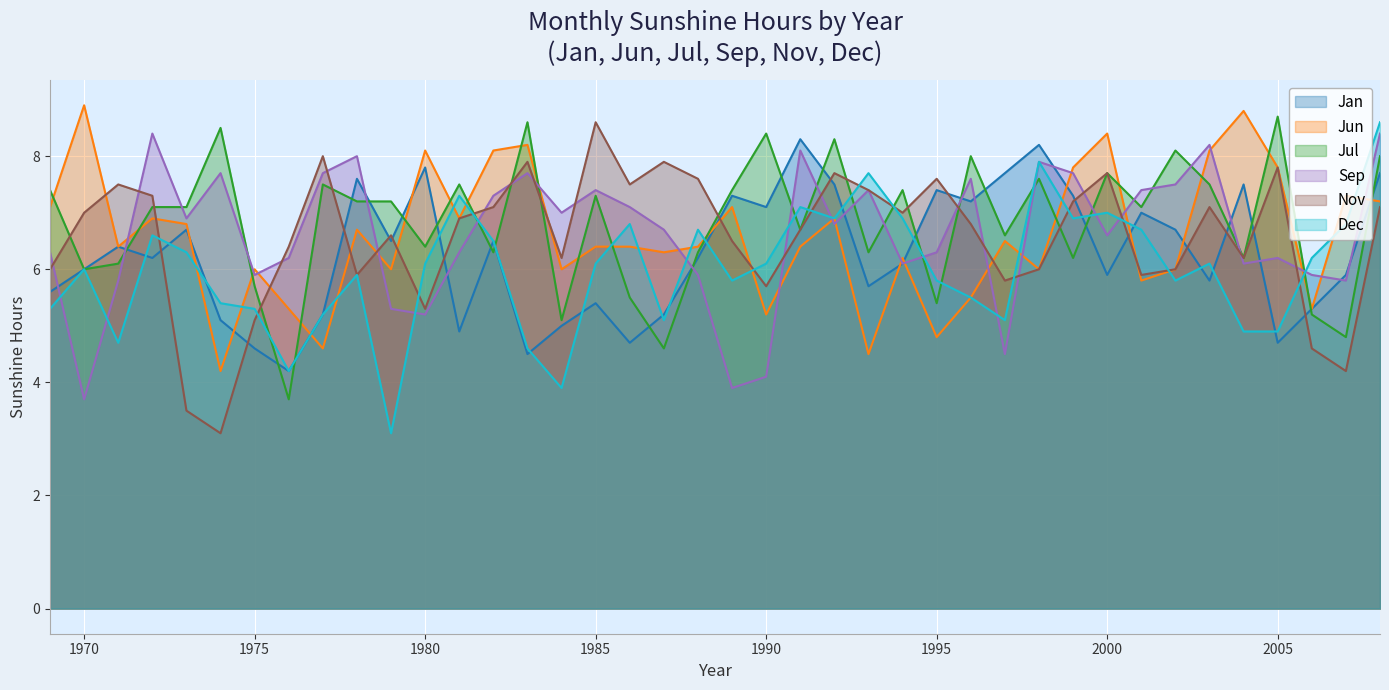

What is the maximum value shown in the chart?

8.9